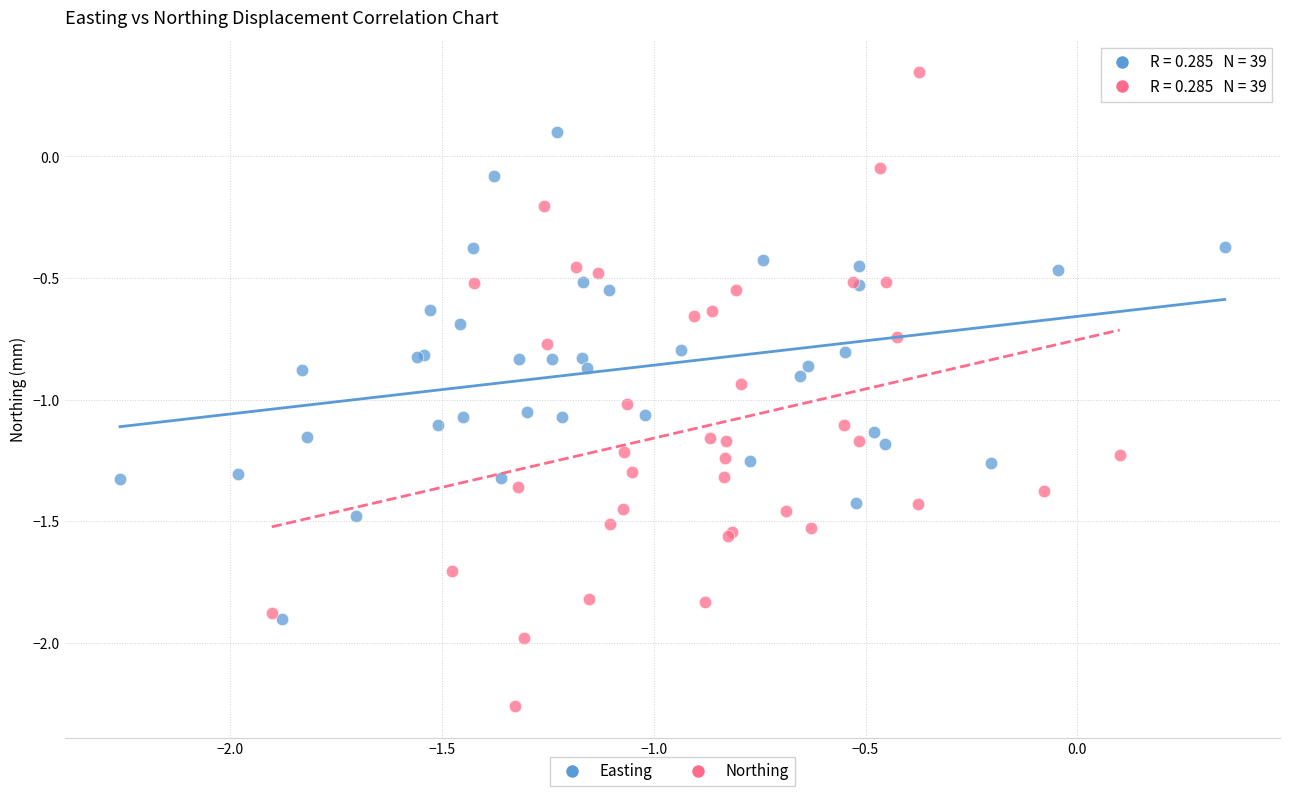

Which series reaches the maximum Y coordinate?

Northing